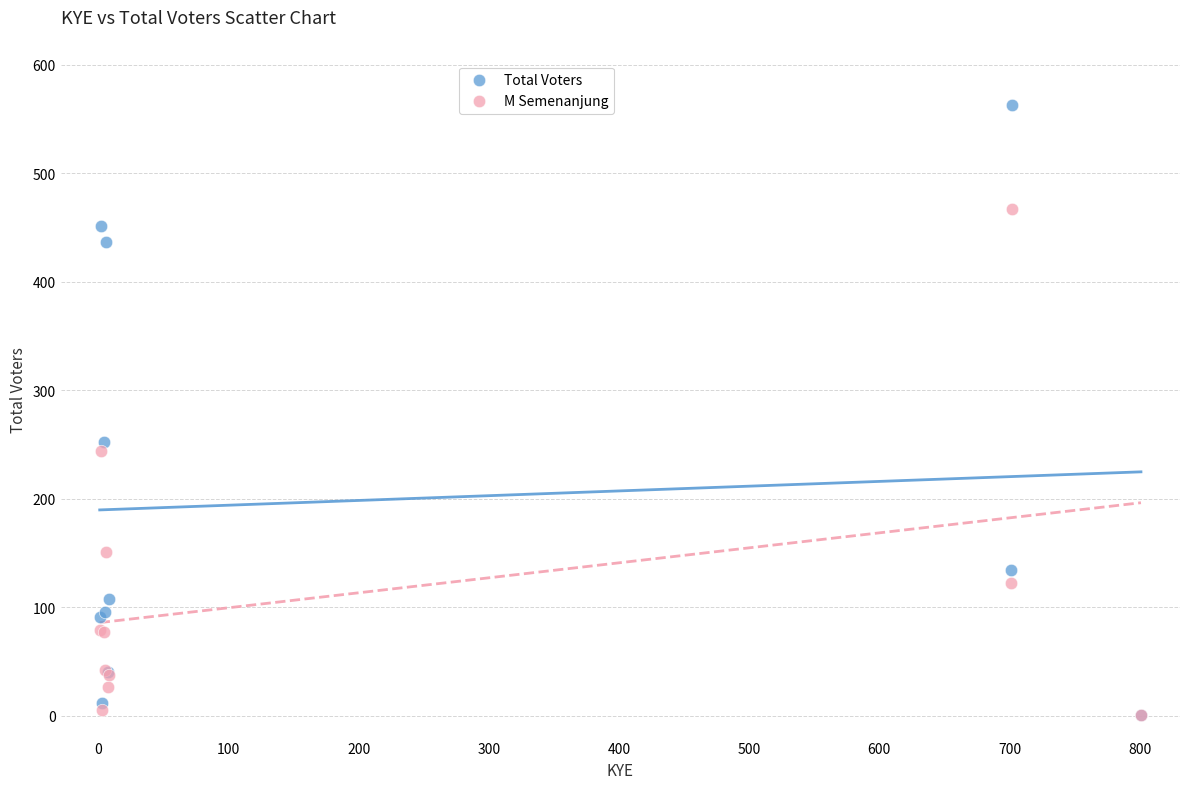

Which series contains the highest Y value?

Total Voters